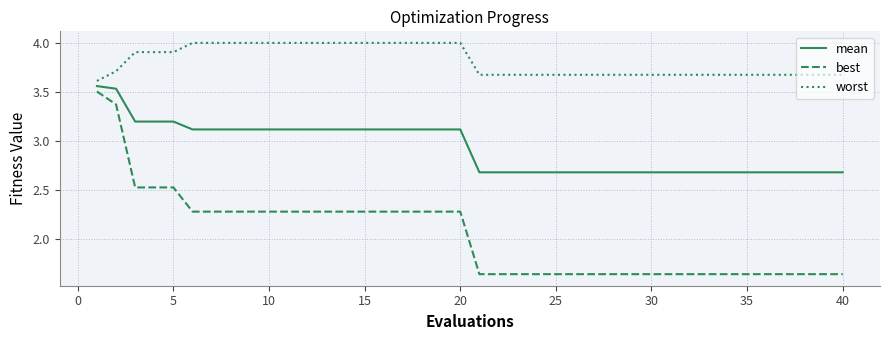

Which series has the largest total across all categories?

worst